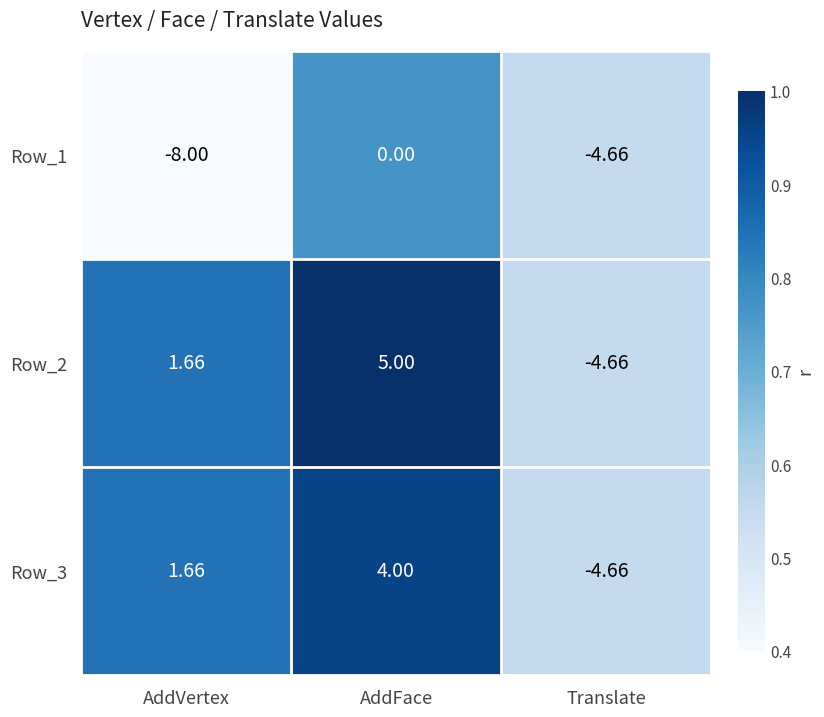

Count the number of categories in the chart.

3